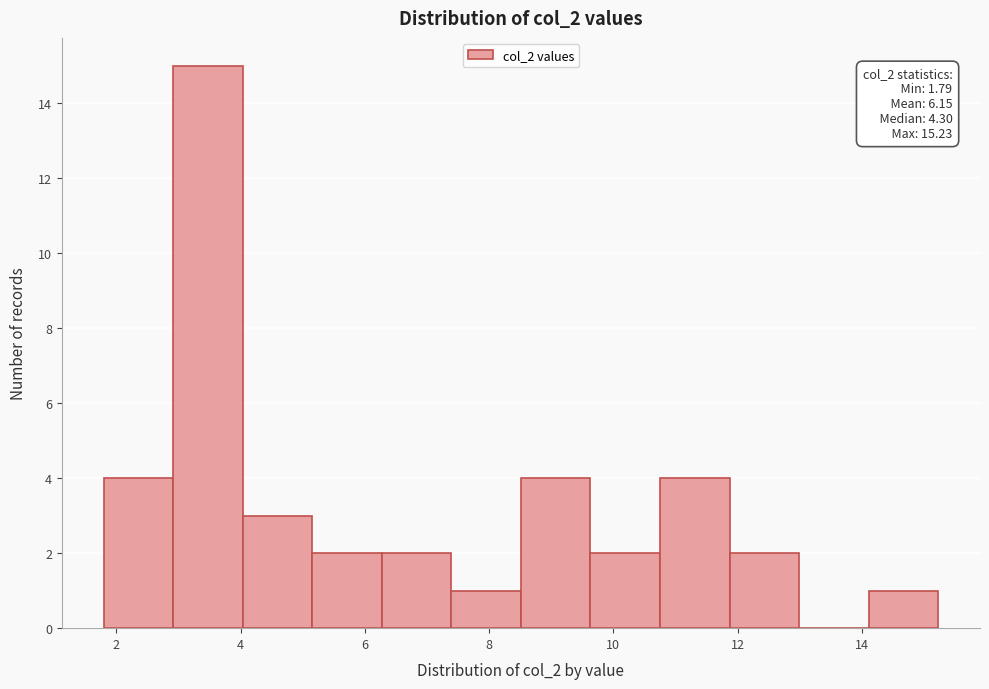

Which range on the x-axis has the tallest bar?

3.0 to 4.0